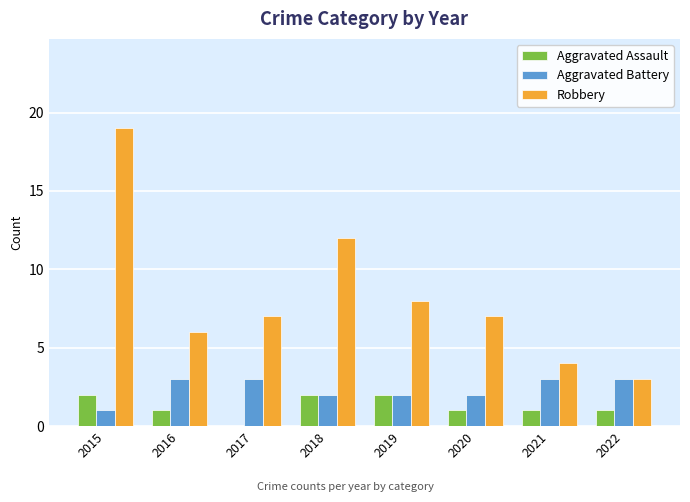

Between 2015 and 2018, which series saw the biggest shift?

Robbery